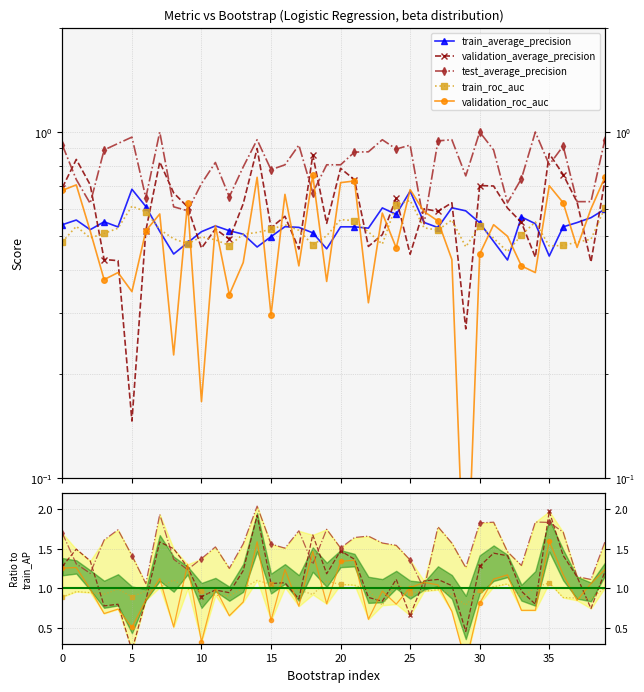

How many lines are shown in the chart?

5